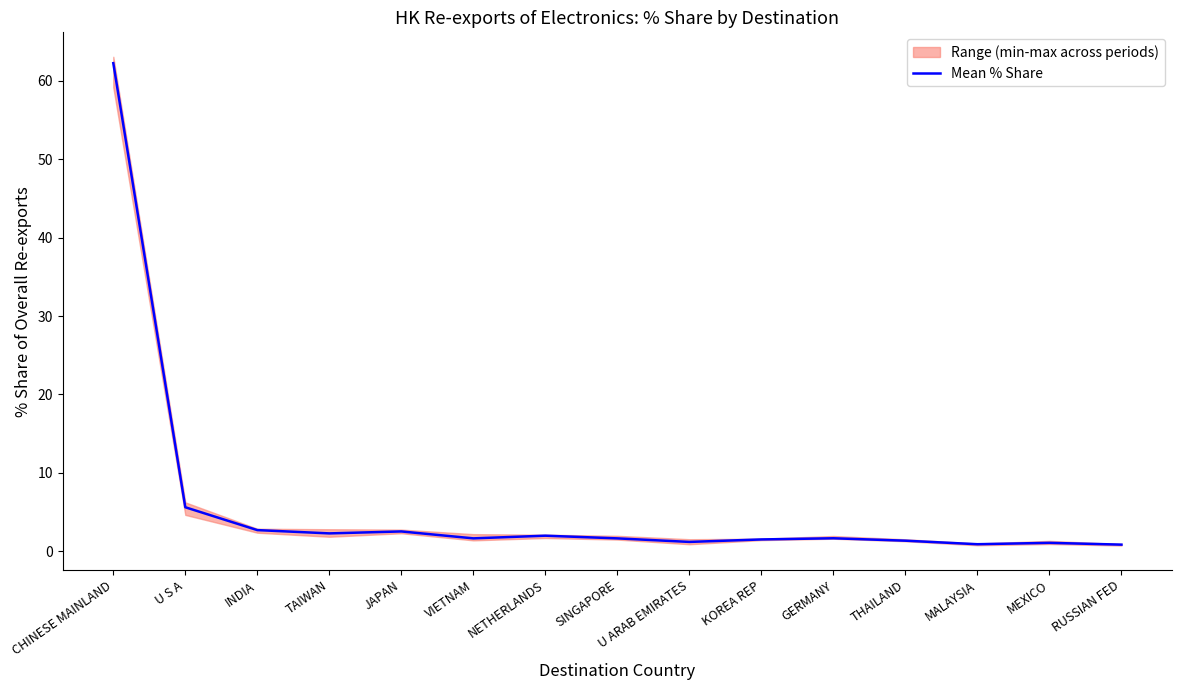

What is the change in value from GERMANY to THAILAND?

-0.3